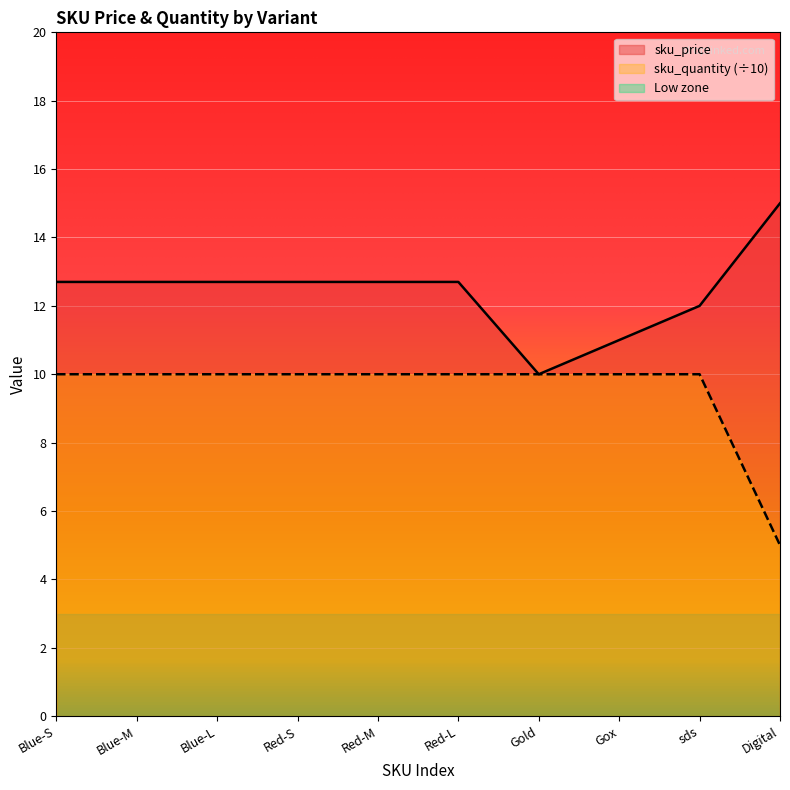

What position from the right is Red-L?

5